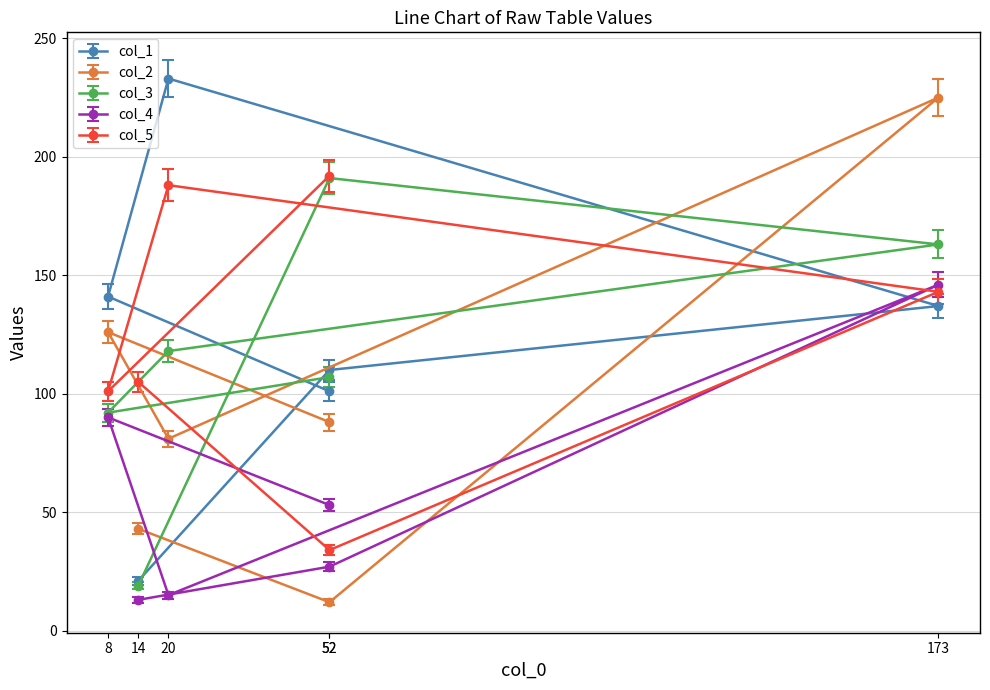

Reading left to right, extract all data points from this chart.

col_1: 21	110	137	233	141	101
col_2: 43	12	225	81	126	88
col_3: 19	191	163	118	92	107
col_4: 13	27	146	15	90	53
col_5: 105	34	143	188	101	192